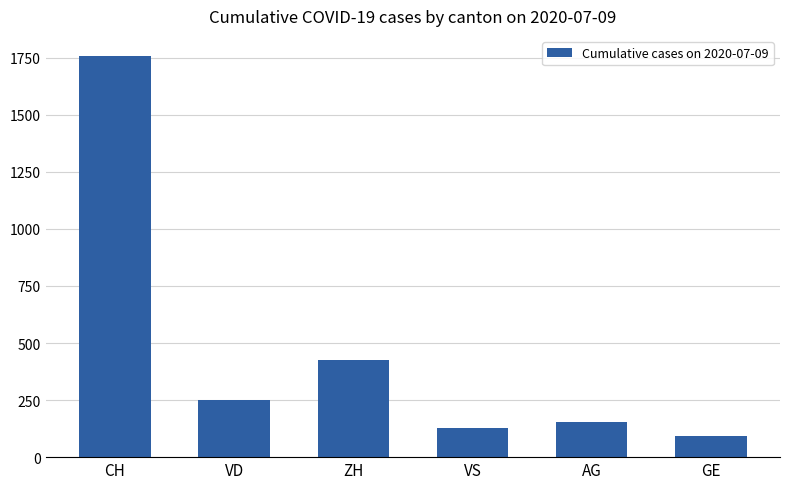

Is it true that the value at VD is 252?

True